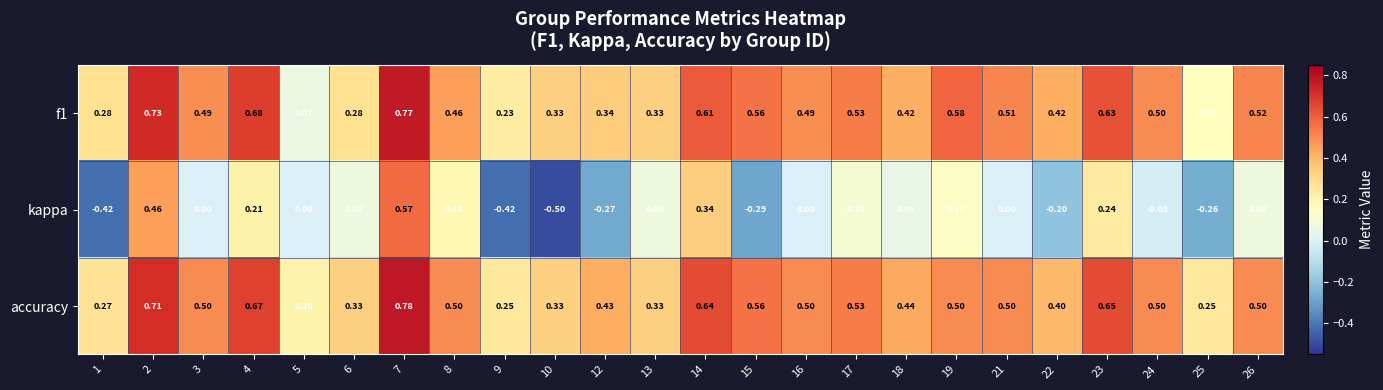

Which series has the largest total across all categories?

accuracy